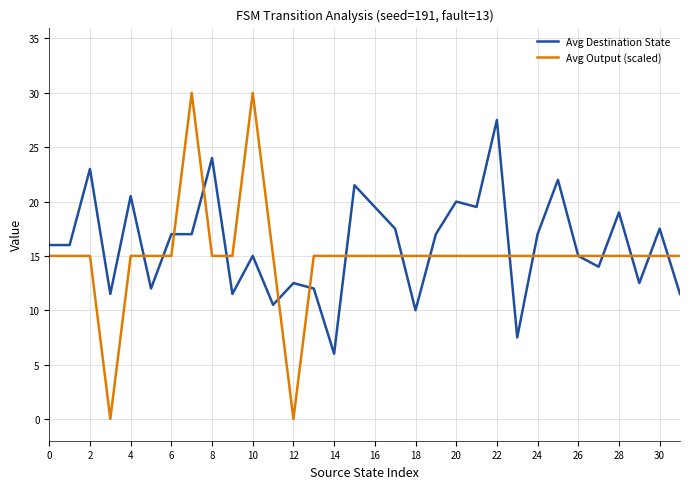

What is the difference between the second highest and minimum values in the Avg Destination State series?

18.0